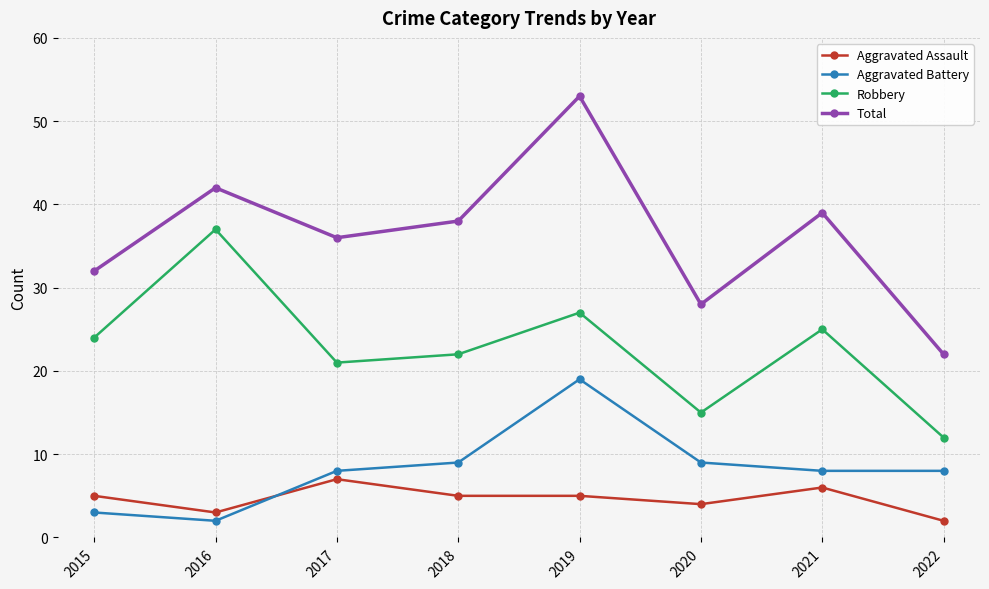

What are all the series names shown in the legend?

Aggravated Assault, Aggravated Battery, Robbery, Total